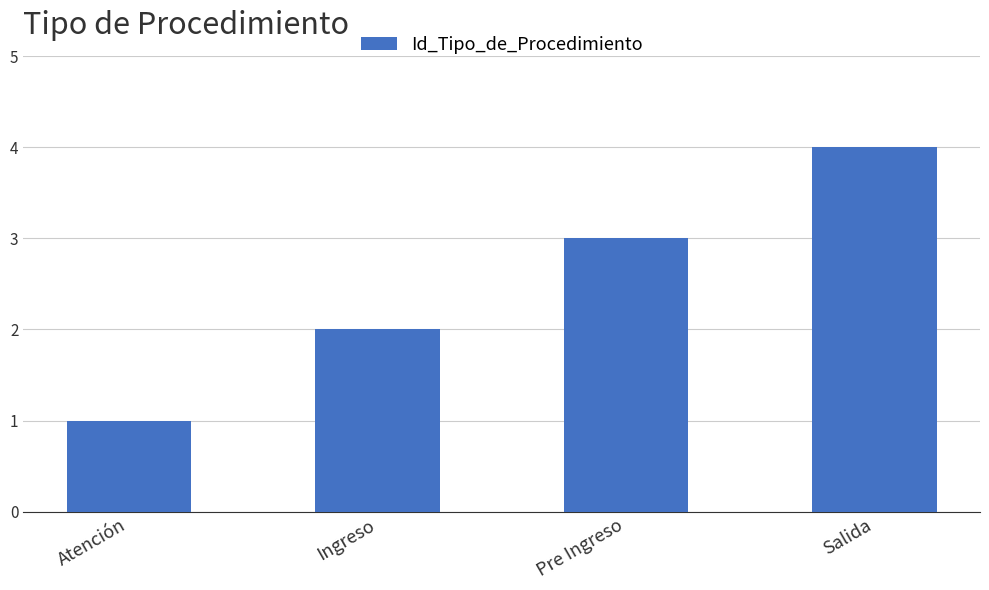

Approximately how many times larger is the value at Pre Ingreso compared to Atención?

3.0